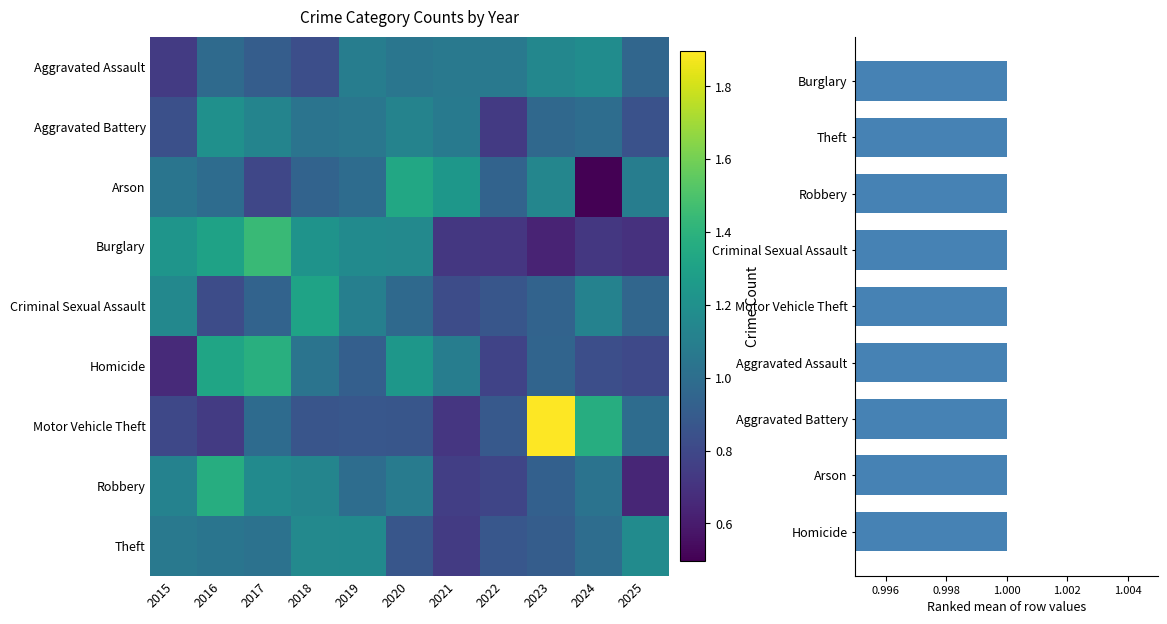

At which label does Burglary first exceed 1?

2015